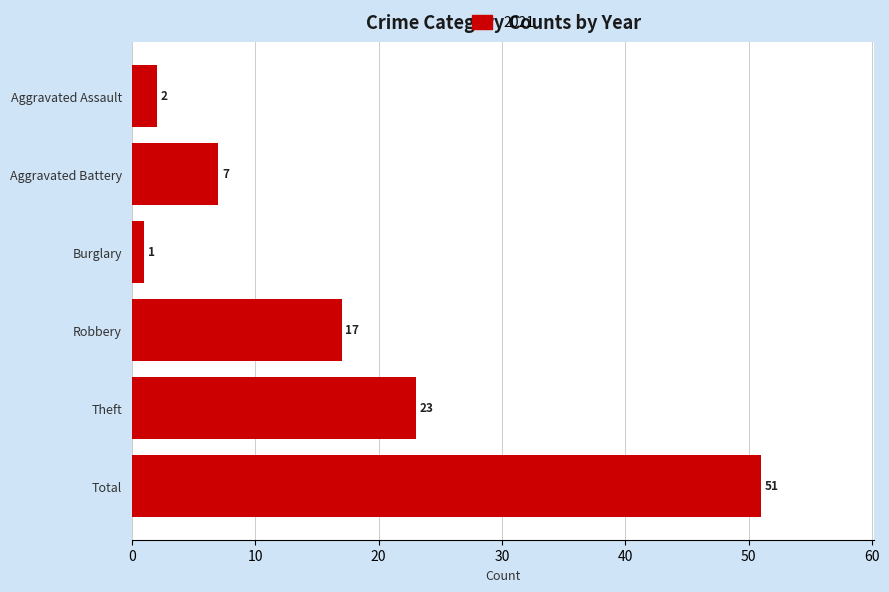

Rank the categories by value from lowest to highest.

Burglary, Aggravated Assault, Aggravated Battery, Robbery, Theft, Total